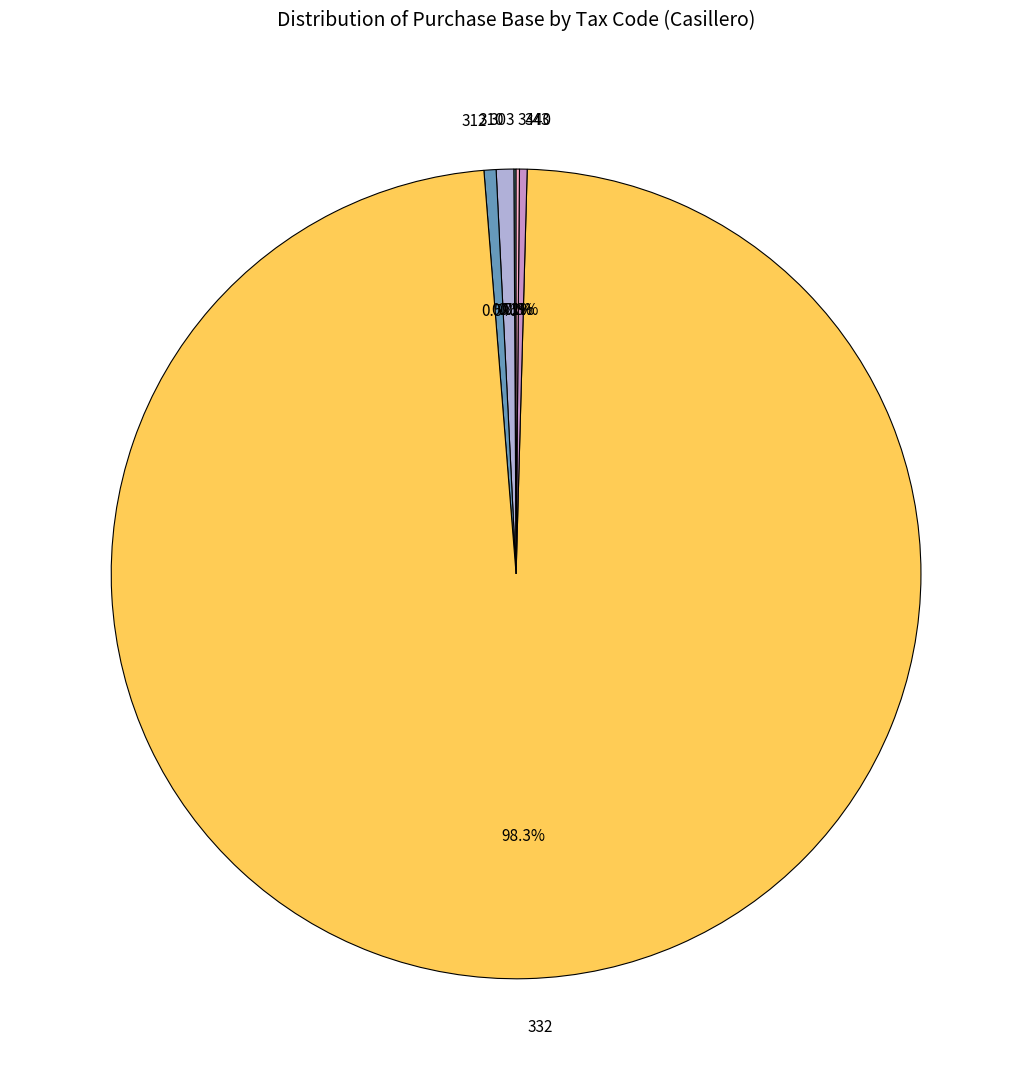

What is the largest slice in the pie chart?

332